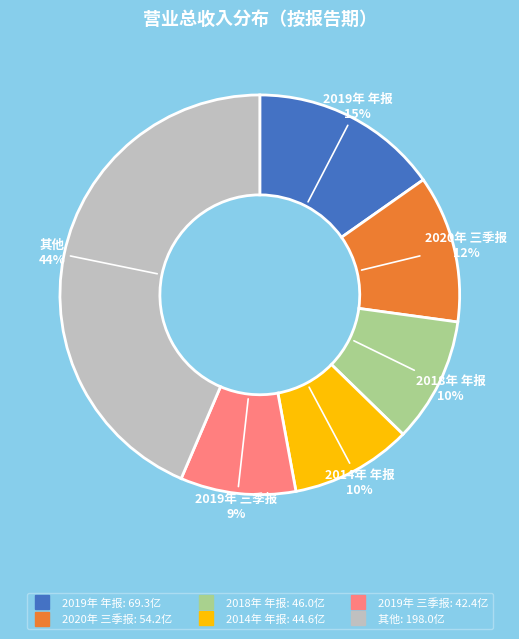

Is there a majority slice in this chart?

No